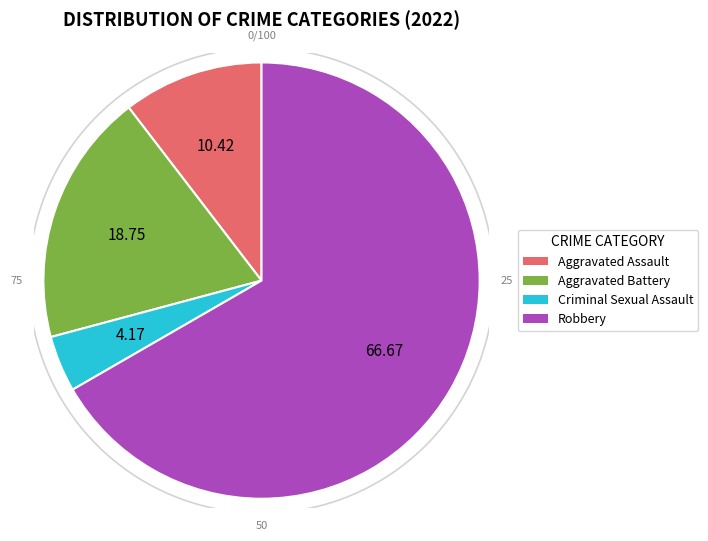

To the nearest percent, what is the difference between the largest and smallest slice percentages?

63%